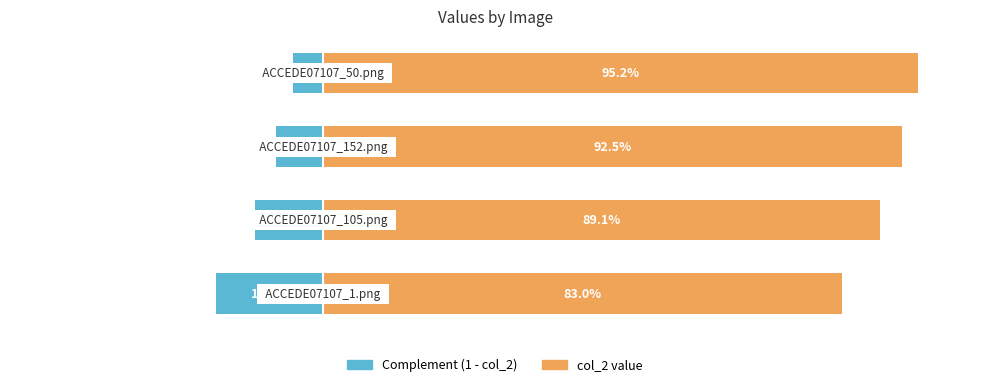

Between 0 and 2, which series saw the biggest shift?

Complement (1 - col_2)